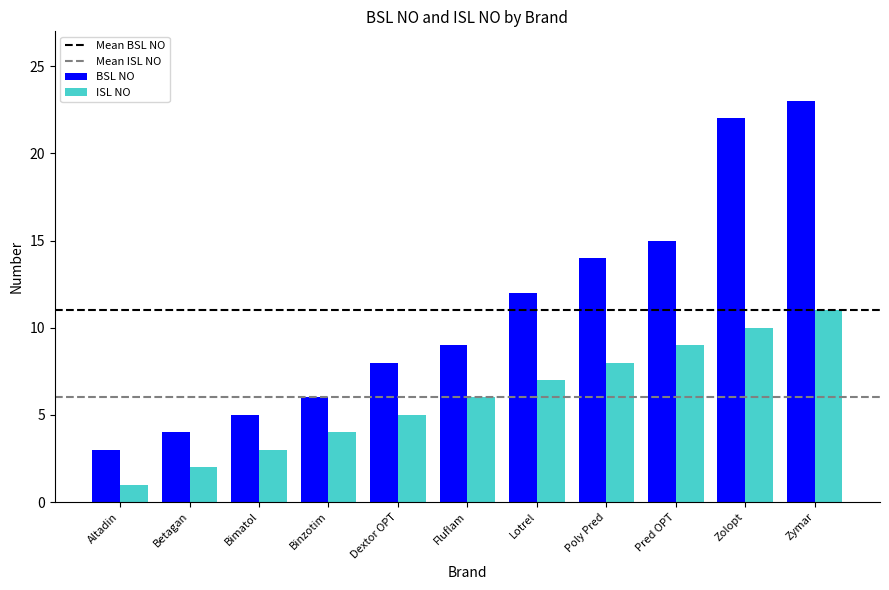

True or false: BSL NO has a value of 8 at Poly Pred.

False